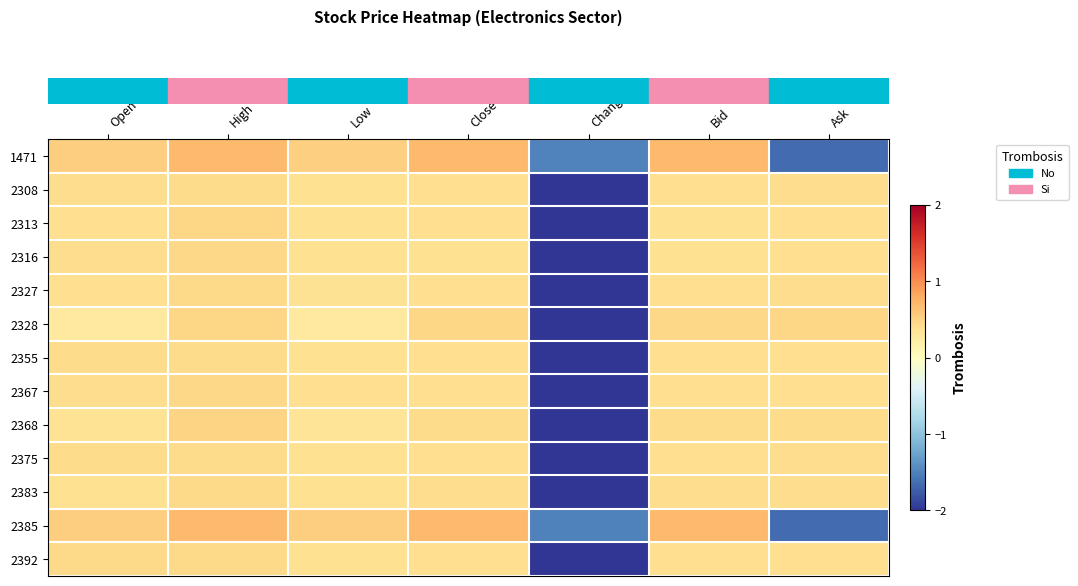

Reading left to right, transcribe all the data shown in this chart.

row_0: 0.5	0.7	0.5	0.7	-1.5	0.7	-1.7
row_1: 0.4	0.4	0.4	0.4	-2.4	0.4	0.4
row_2: 0.4	0.5	0.4	0.4	-2.4	0.4	0.4
row_3: 0.4	0.5	0.4	0.4	-2.4	0.4	0.4
row_4: 0.4	0.4	0.4	0.4	-2.4	0.4	0.4
row_5: 0.3	0.5	0.3	0.5	-2.4	0.5	0.5
row_6: 0.4	0.4	0.4	0.4	-2.4	0.4	0.4
row_7: 0.4	0.5	0.4	0.4	-2.4	0.4	0.4
row_8: 0.3	0.5	0.3	0.4	-2.4	0.4	0.4
row_9: 0.4	0.4	0.4	0.4	-2.4	0.4	0.4
row_10: 0.4	0.4	0.4	0.4	-2.4	0.4	0.4
row_11: 0.5	0.7	0.5	0.7	-1.5	0.7	-1.7
row_12: 0.4	0.4	0.4	0.4	-2.4	0.4	0.4